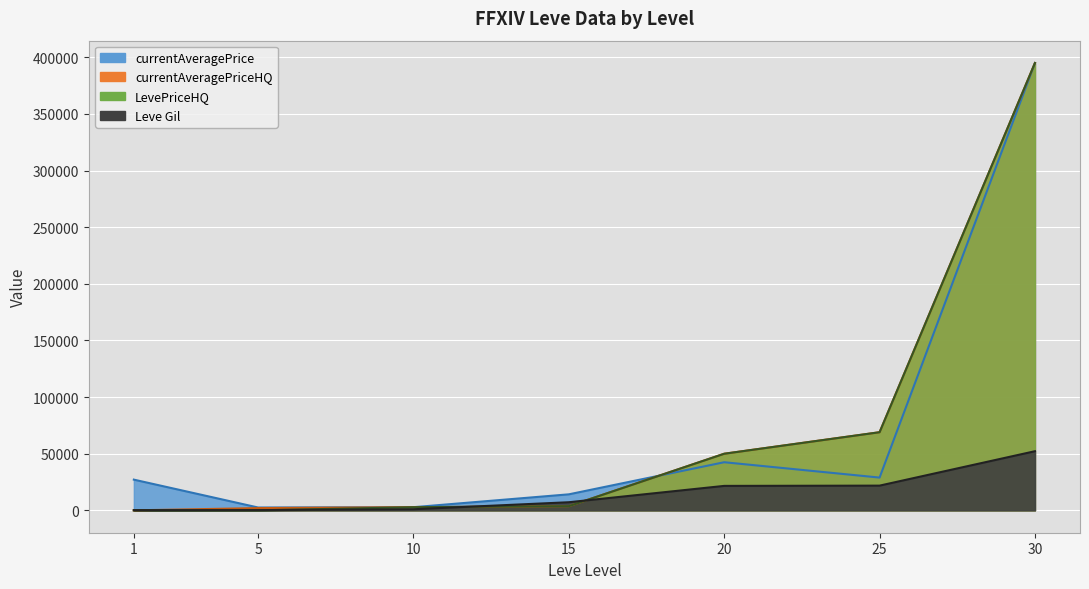

Where does the currentAveragePrice series first go above 27128?

20